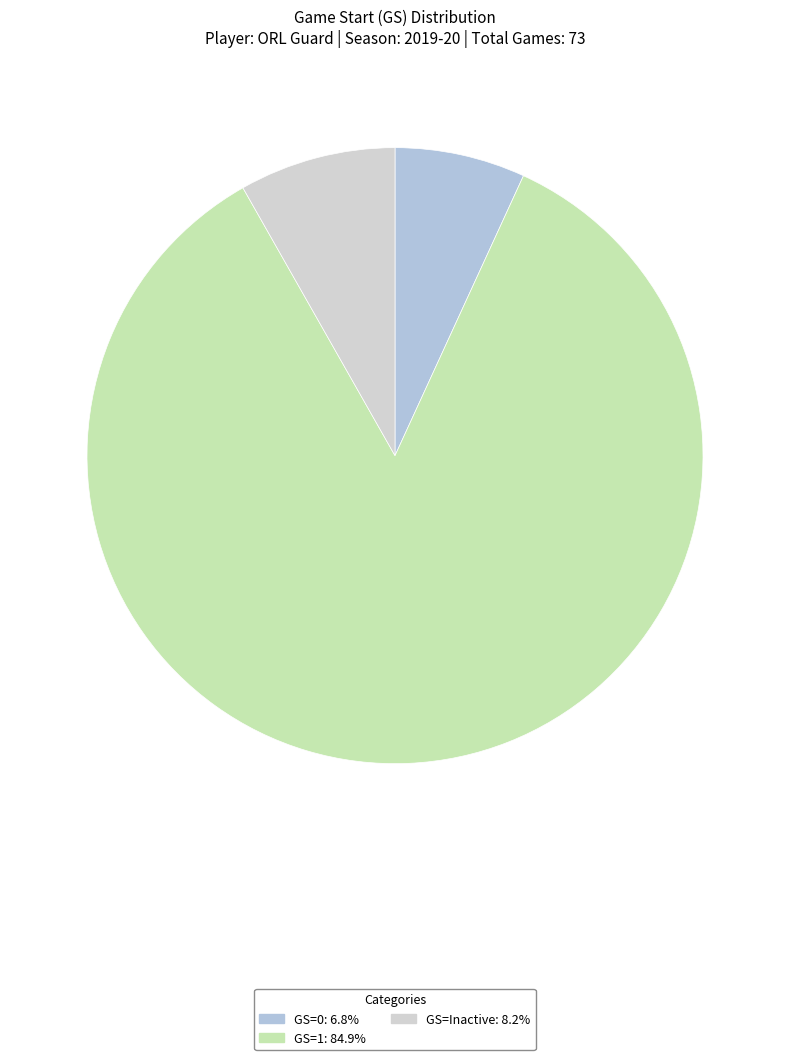

Between GS=1 and GS=0, which is larger?

GS=1